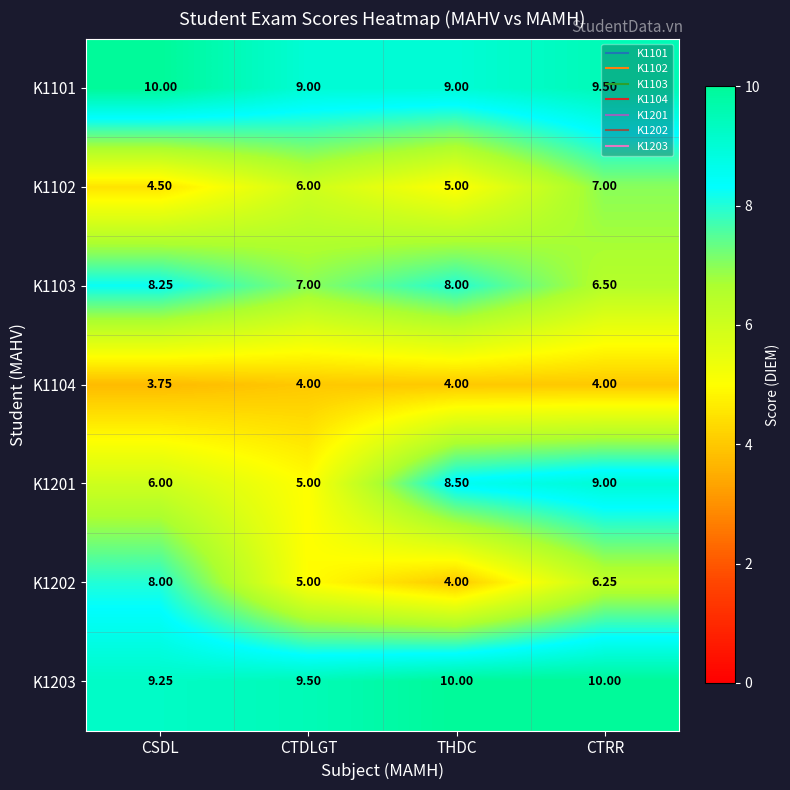

At which label is K1202 closest to 6?

CTRR